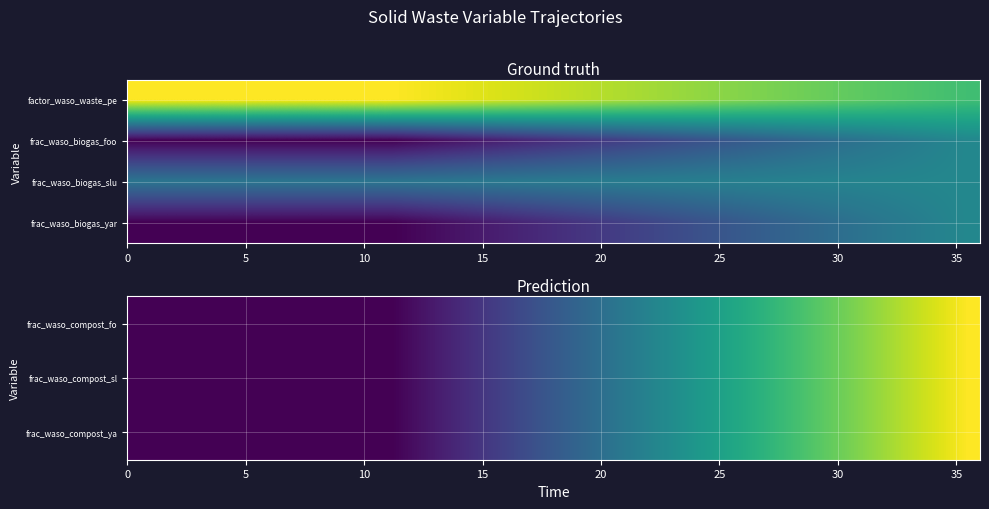

What is the difference between the second highest and minimum values in the frac_waso_compost_fo series?

0.4